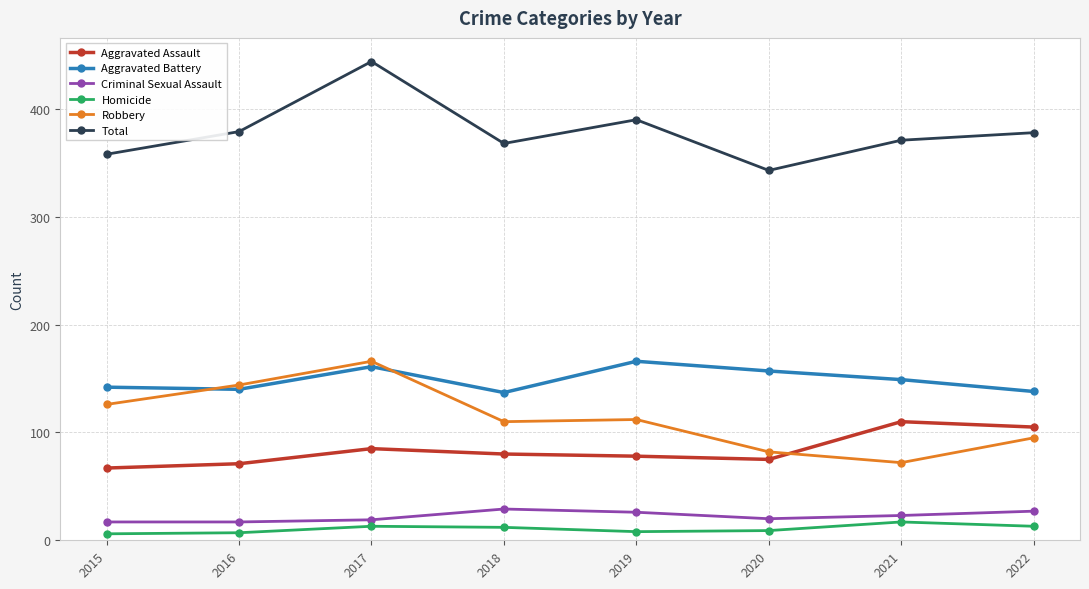

Where does the Total series first go above 378?

2016